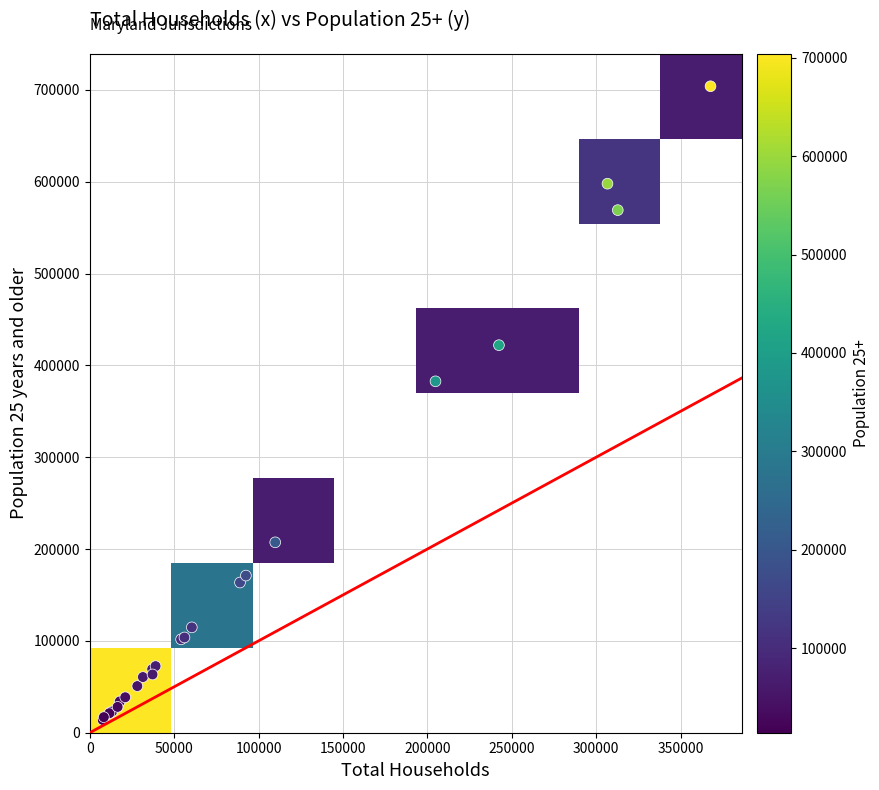

What Y value in the scatter plot is closest to 358952?

382657